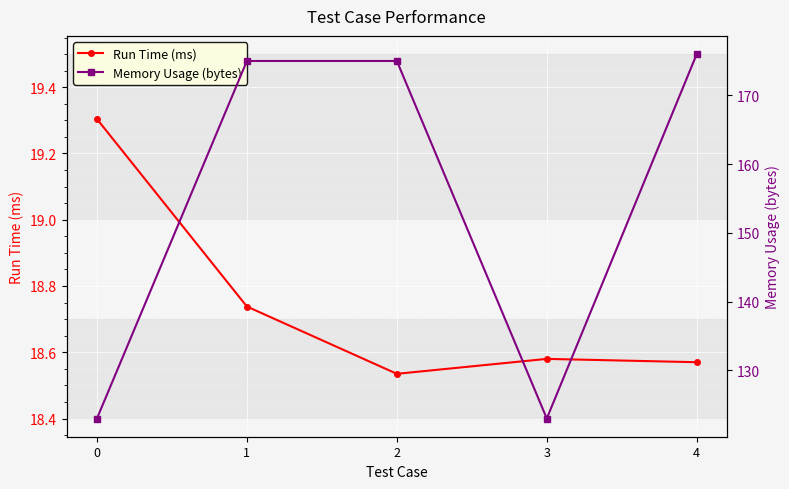

At how many categories does at least one series exceed 173?

3